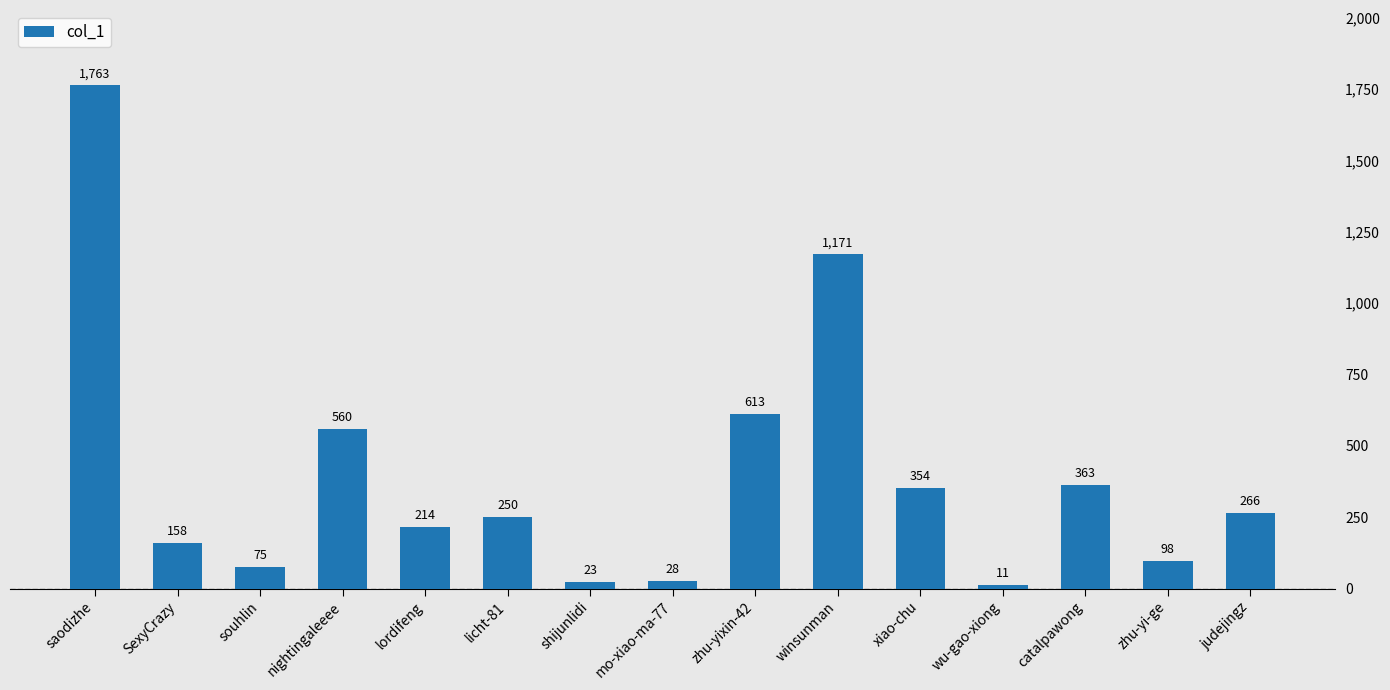

True or false: the data shows 266 at judejingz.

True